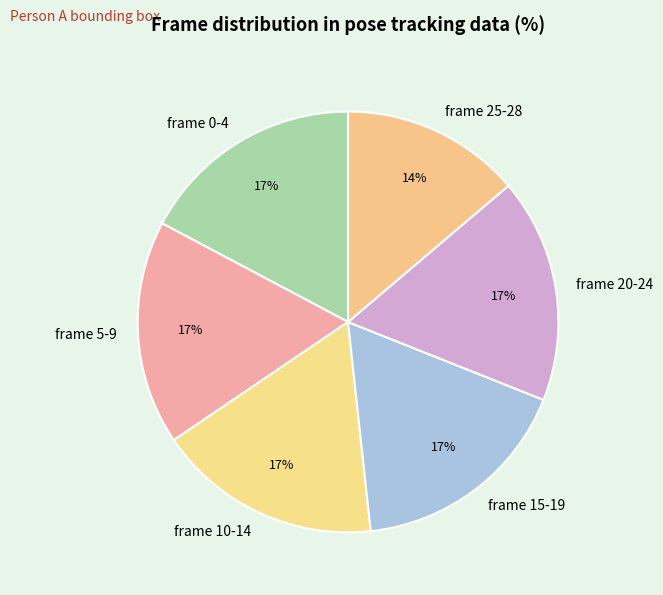

How many slices are in this pie chart?

6